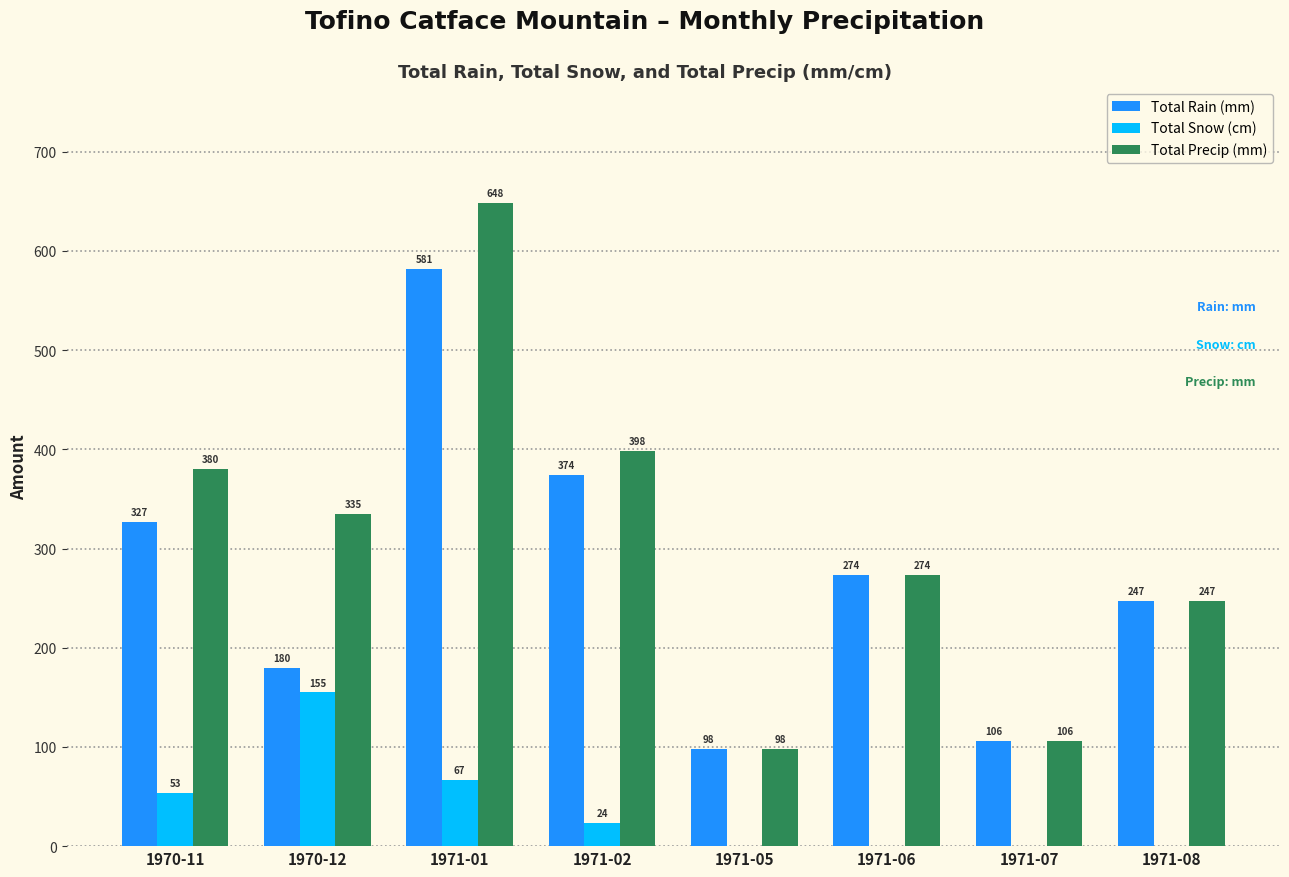

Where does the Total Rain (mm) series first go above 273?

1970-11